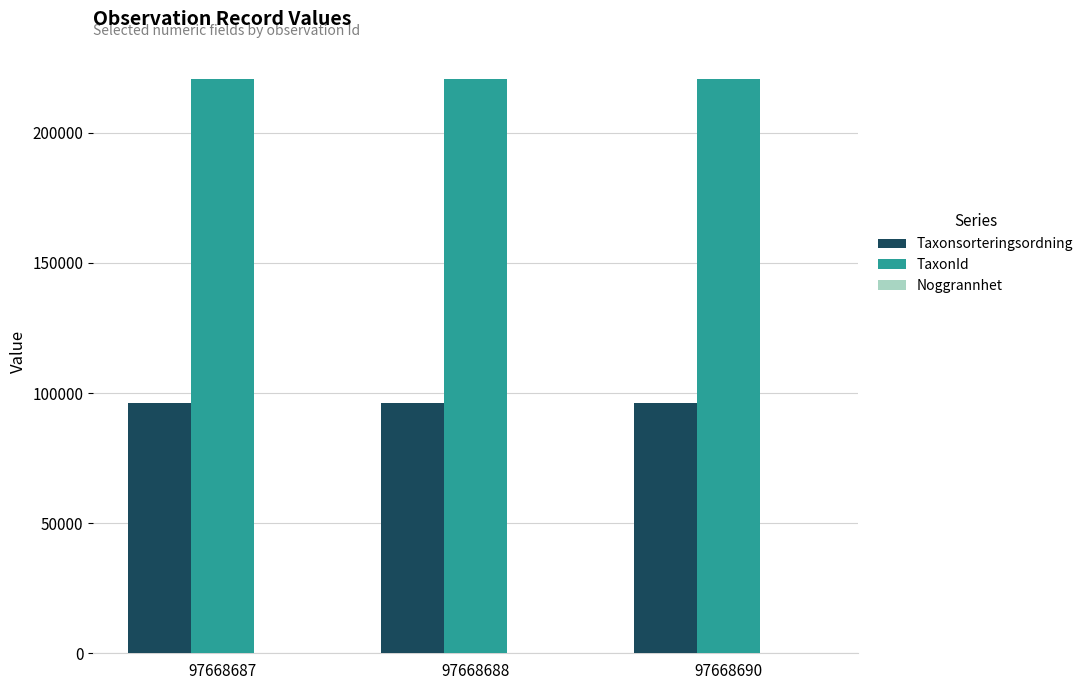

What is the maximum value shown in the chart?

220787